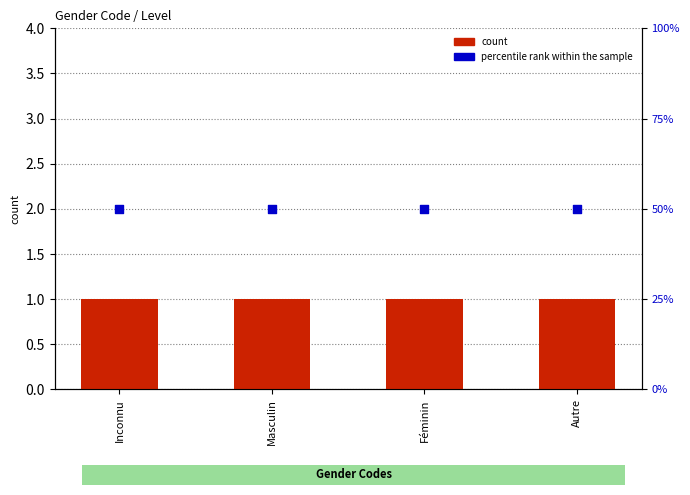

Is the value of percentile rank within the sample at Féminin greater than the value of count at Masculin?

Yes